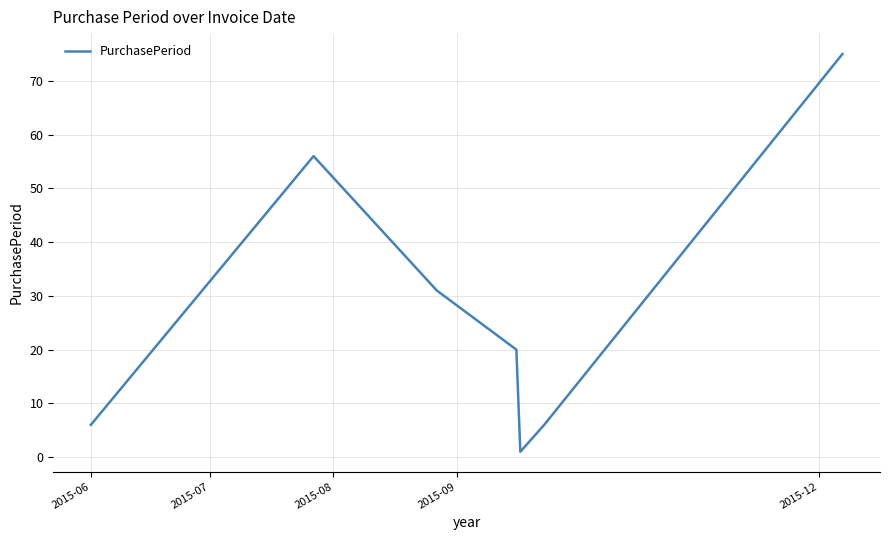

What is the maximum value shown in the chart?

75